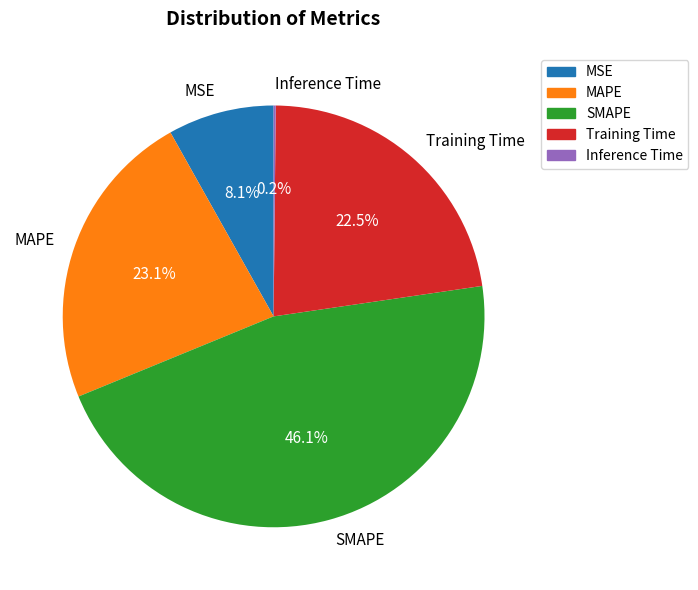

How much of the chart is everything except MAPE?

76.9%